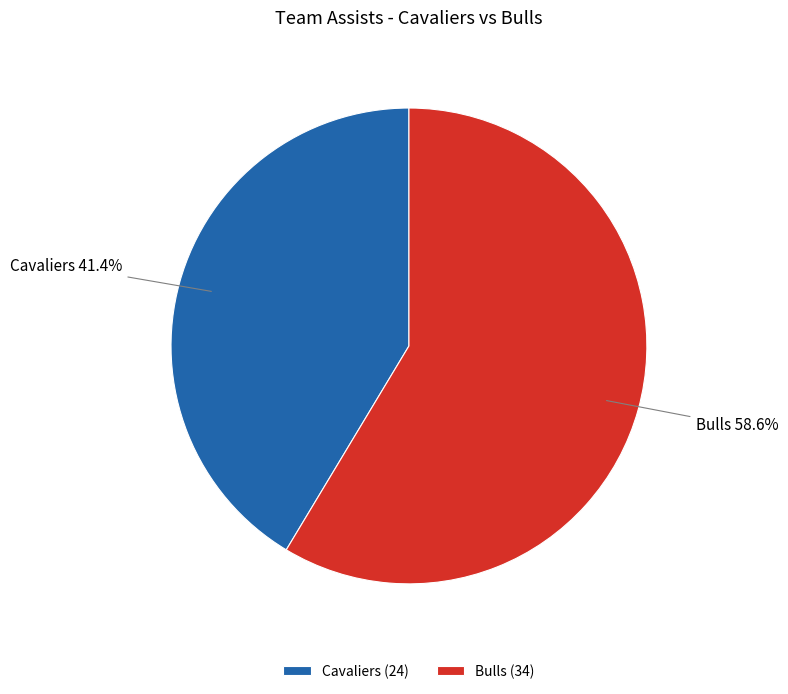

True or false: Cavaliers accounts for 31% of the total.

False